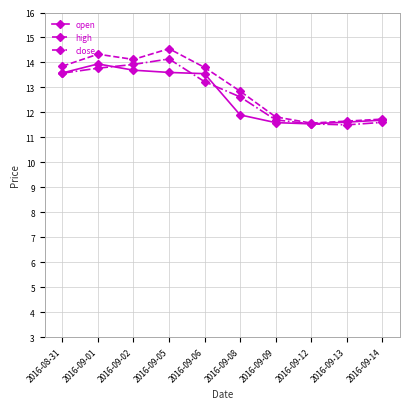

At 2016-09-02, list the series in order from largest to smallest.

high, close, open